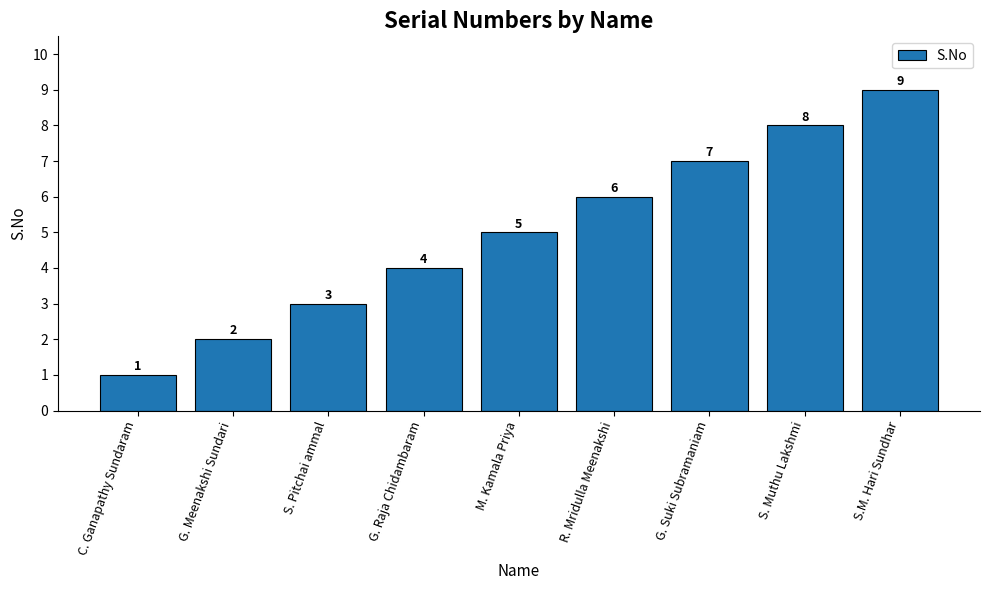

What is the difference between the values at G. Meenakshi Sundari and S.M. Hari Sundhar?

7